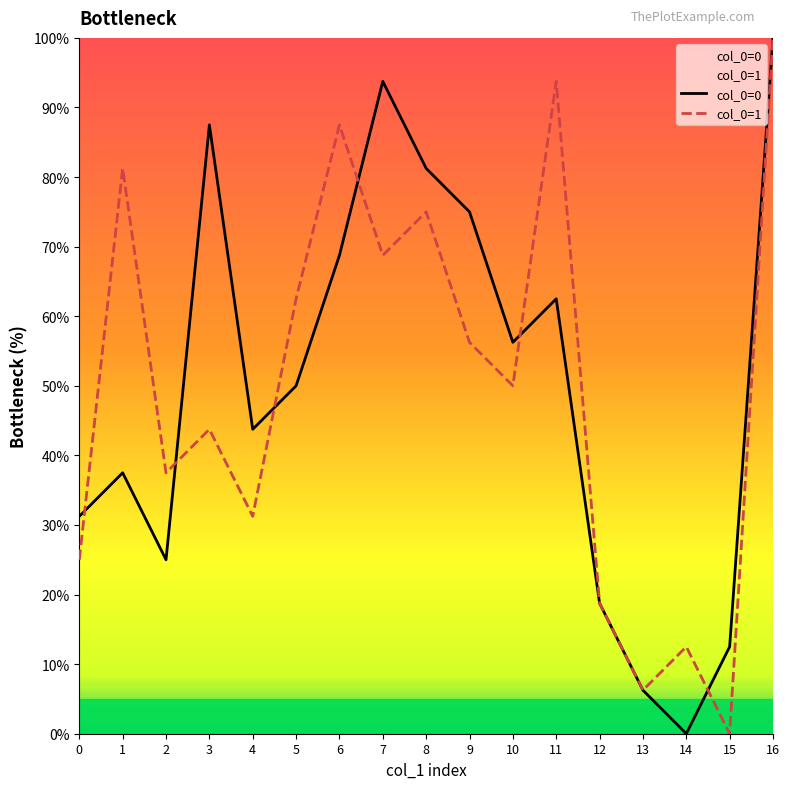

The value of col_0=0 at 3 is 87.5. True or false?

True